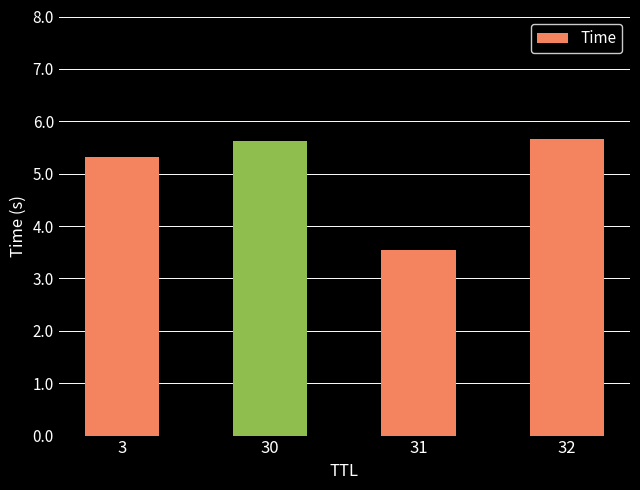

Reading left to right, what are all the values shown in this chart?

5.3	5.6	3.5	5.7